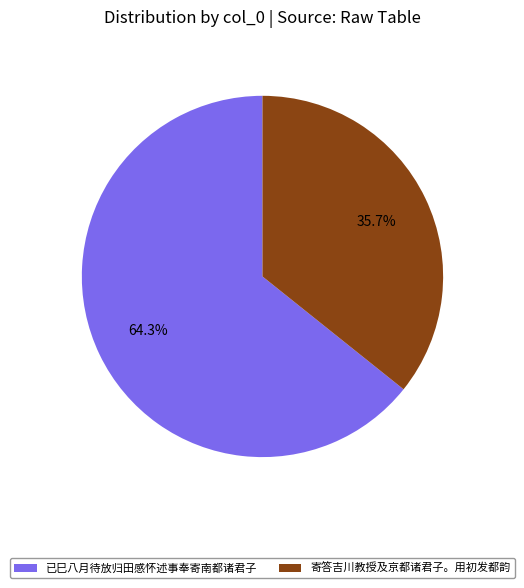

Which category has the smallest portion of the pie?

寄答吉川教授及京都诸君子。用初发都韵